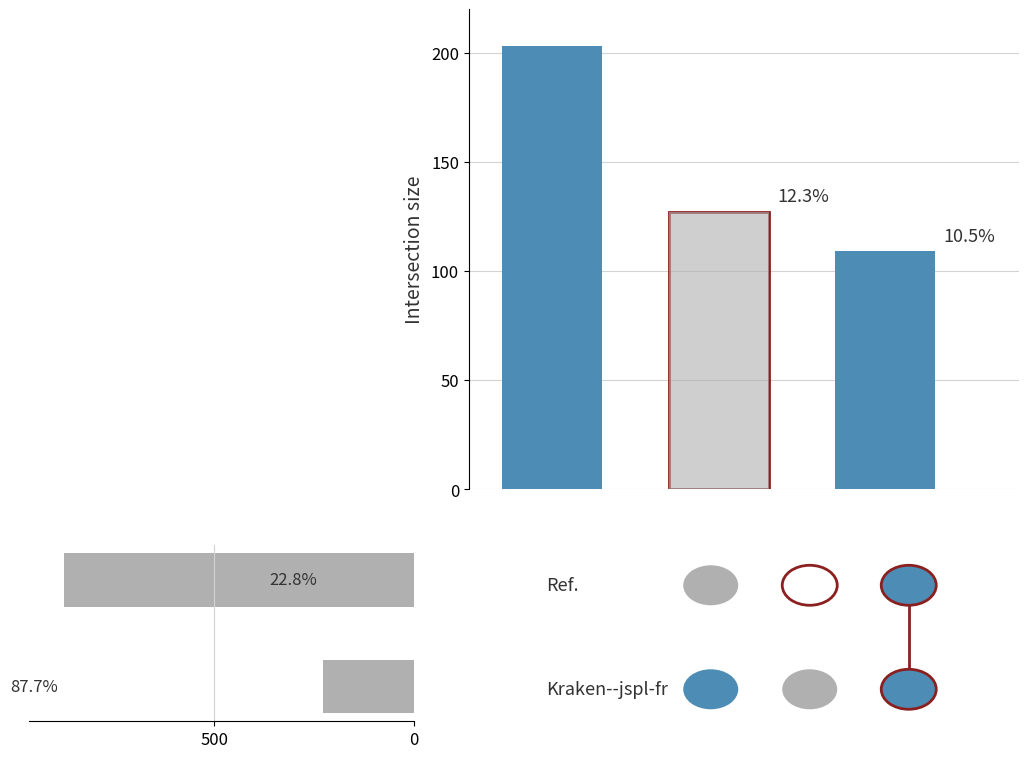

How many values are below 877?

1